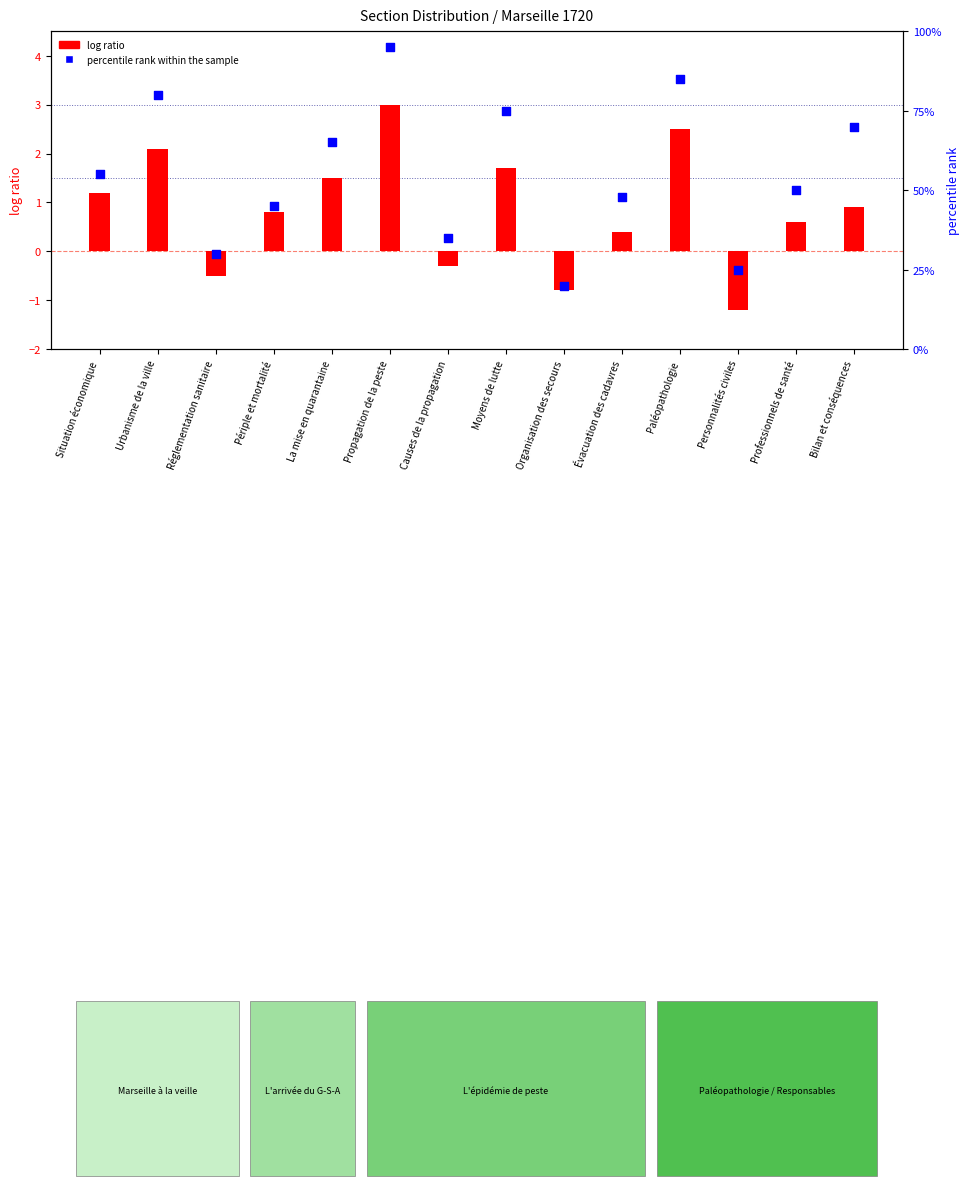

Which series reaches the minimum Y coordinate?

log ratio